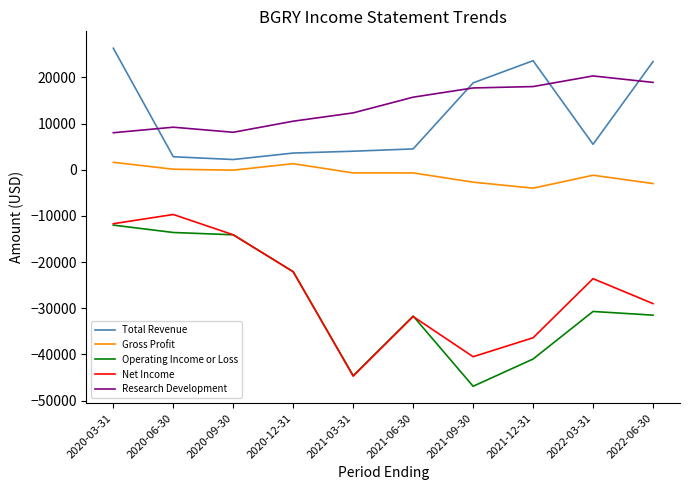

Which label corresponds to the smallest value in the chart?

2021-09-30